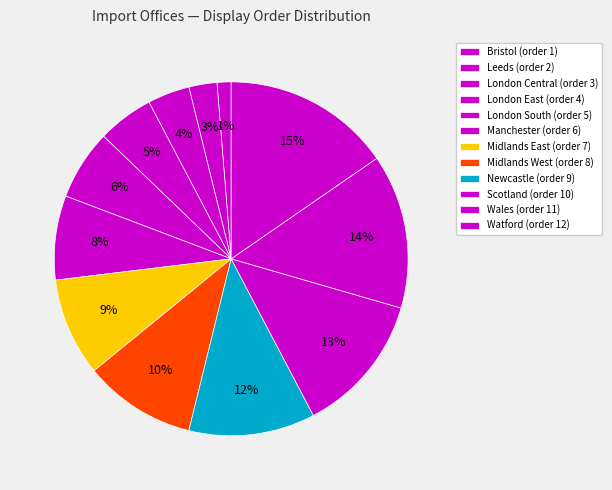

What portion of the pie excludes Leeds?

97.4%